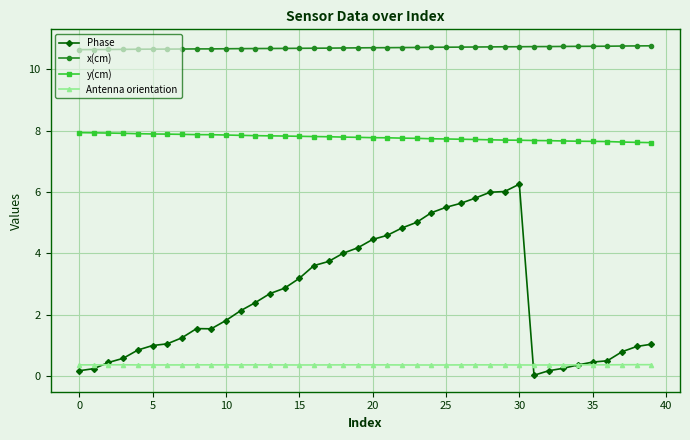

How many times do Antenna orientation and Phase cross each other?

3